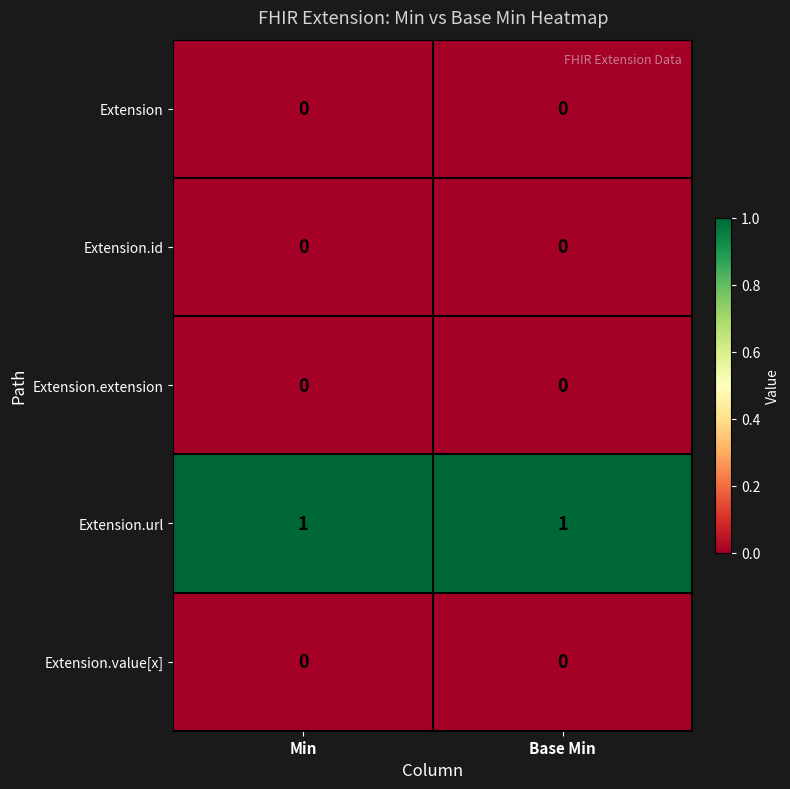

Reading left to right, transcribe all the data shown in this chart.

Extension: Min=0	Base Min=0
Extension.id: Min=0	Base Min=0
Extension.extension: Min=0	Base Min=0
Extension.url: Min=1	Base Min=1
Extension.value[x]: Min=0	Base Min=0